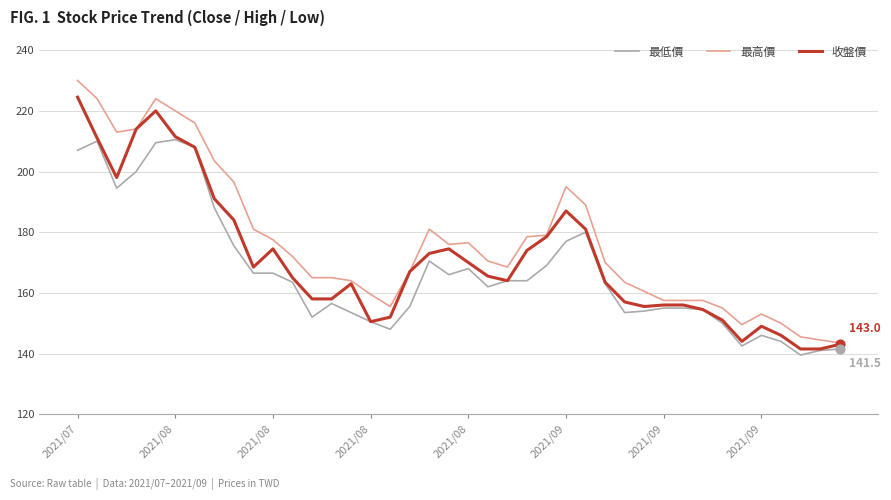

What are all the series names shown in the legend?

最低價, 最高價, 收盤價